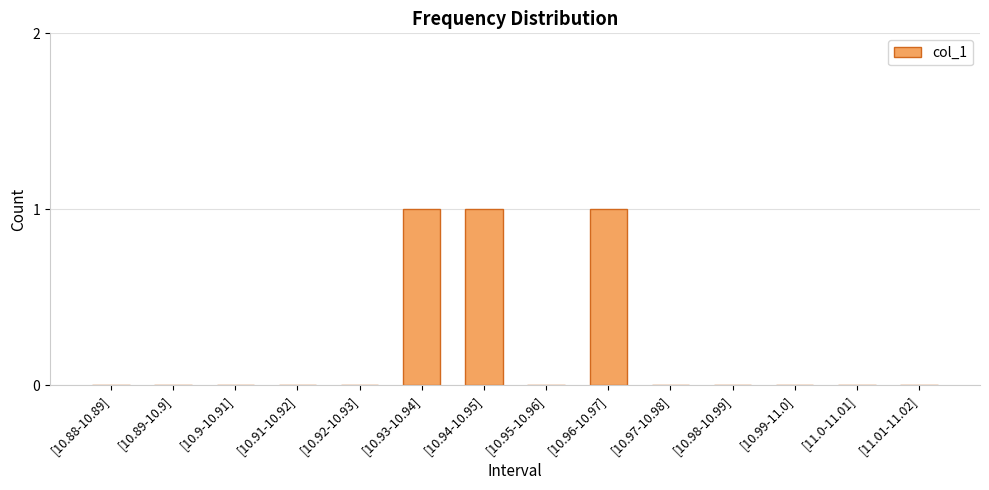

What is the sum of all values?

3